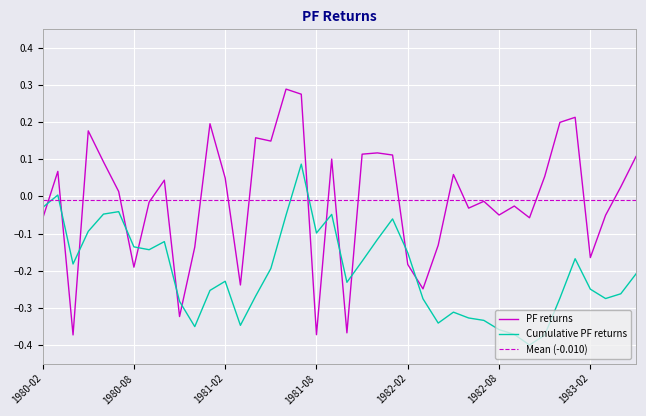

What is the sum of all values?

-0.4